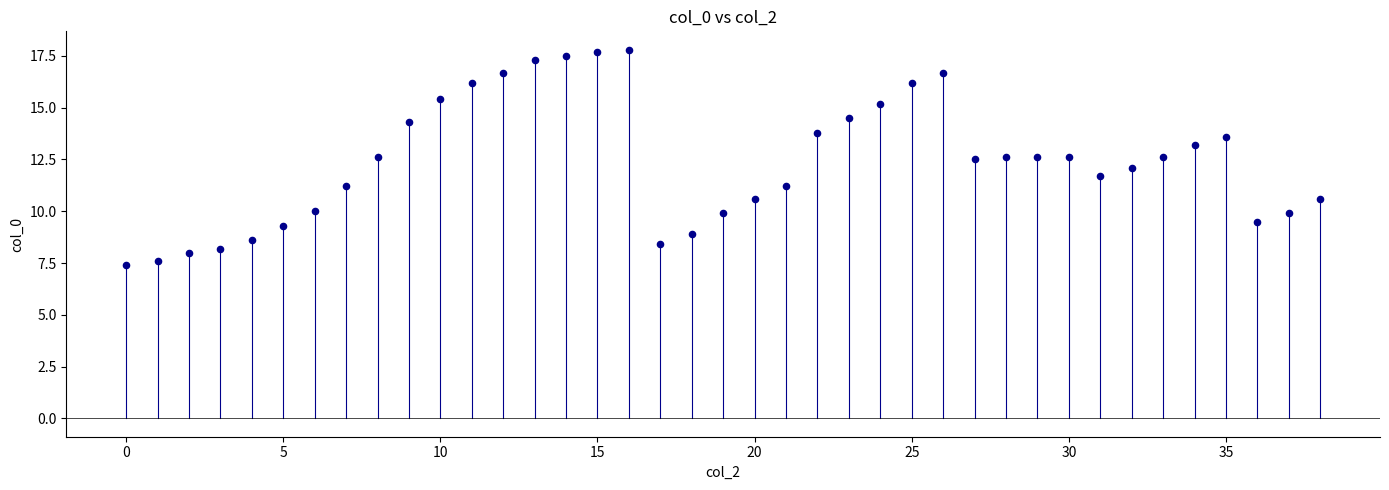

What is the range of Y values (max minus min)?

10.4